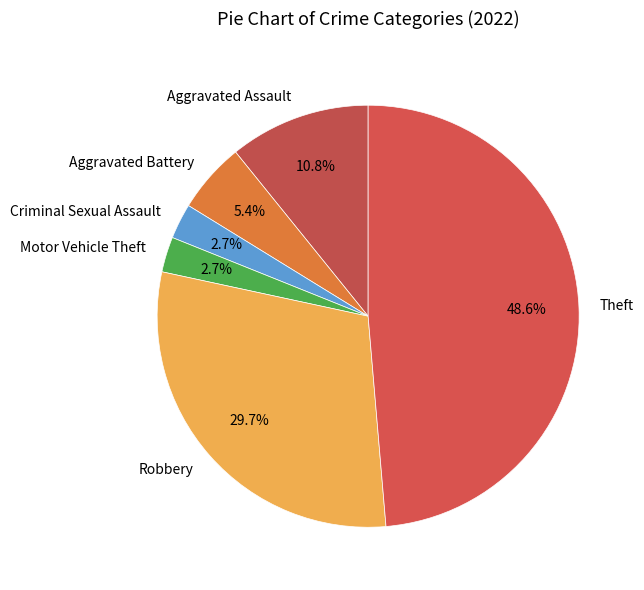

How many slices are in this pie chart?

6